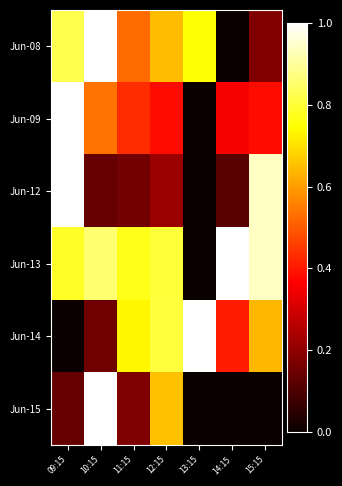

At which category is the sum across all series the highest?

09:15